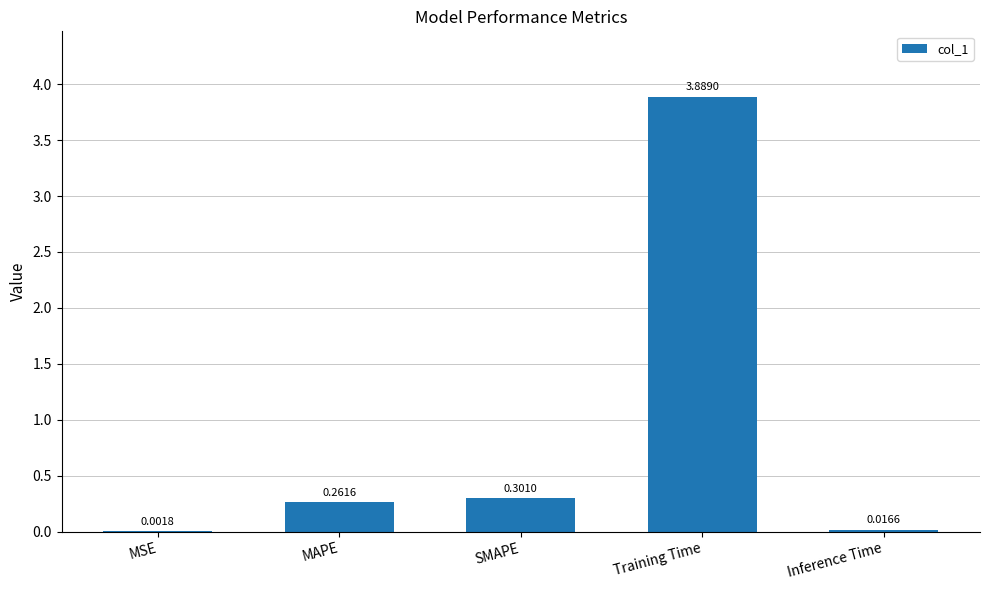

What is the change in value from MSE to MAPE?

+0.3